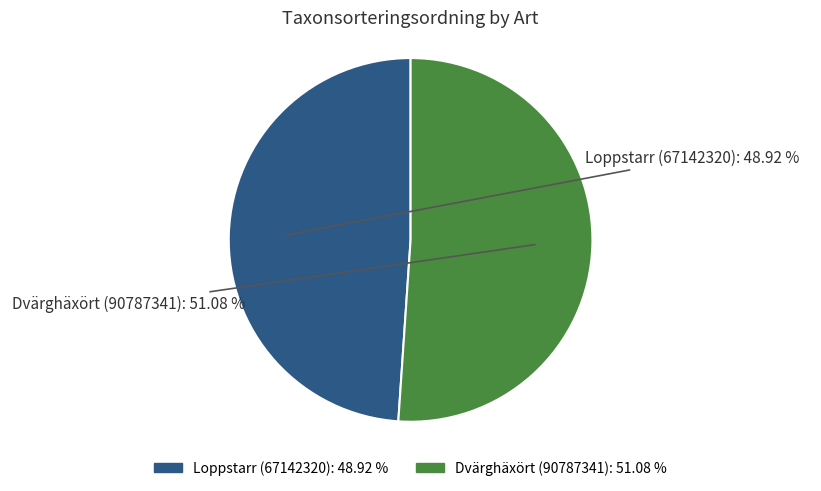

To the nearest percent, what is the average slice percentage?

50%